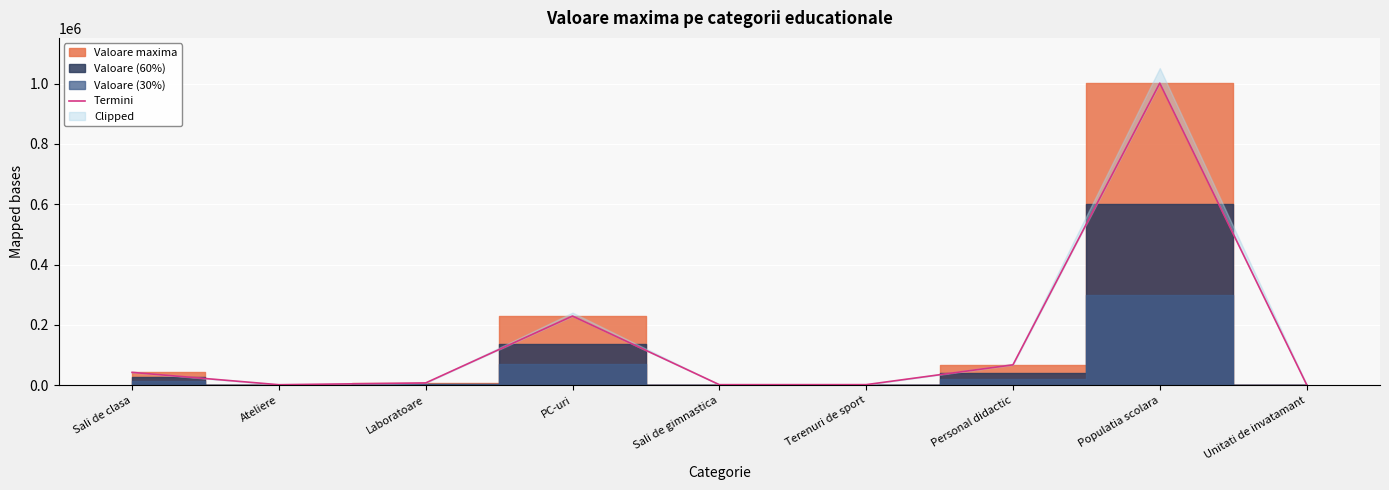

Rank the categories by value from lowest to highest.

Ateliere, Sali de gimnastica, Terenuri de sport, Unitati de invatamant, Laboratoare, Sali de clasa, Personal didactic, PC-uri, Populatia scolara